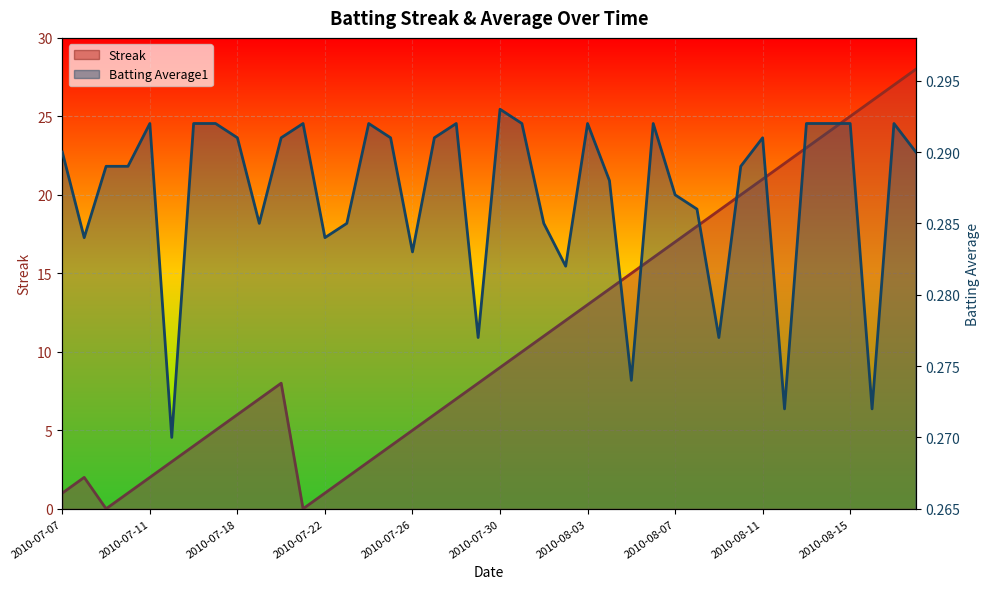

In Batting Average1, how many points are lower than both neighbors (excluding endpoints)?

11